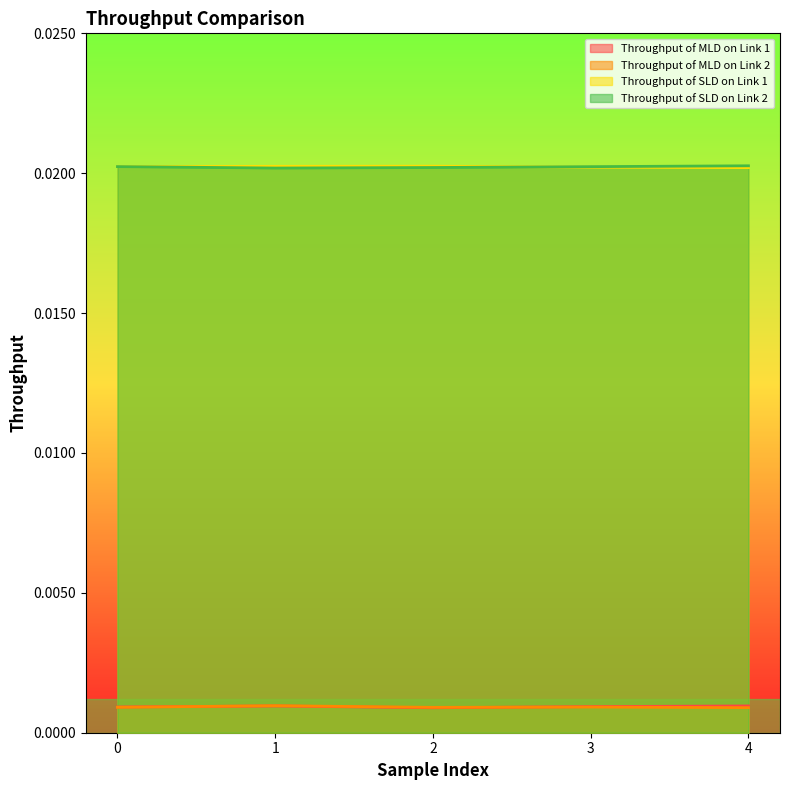

At which label is Throughput of SLD on Link 2 closest to 0?

1